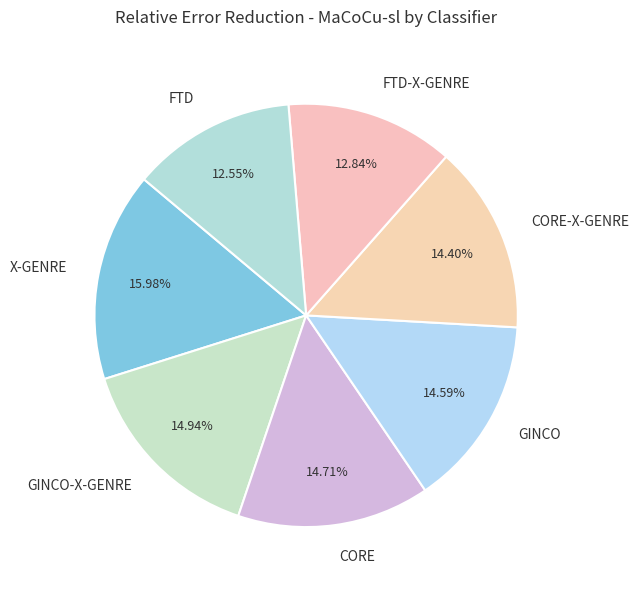

Does X-GENRE account for over 50% of the chart?

No